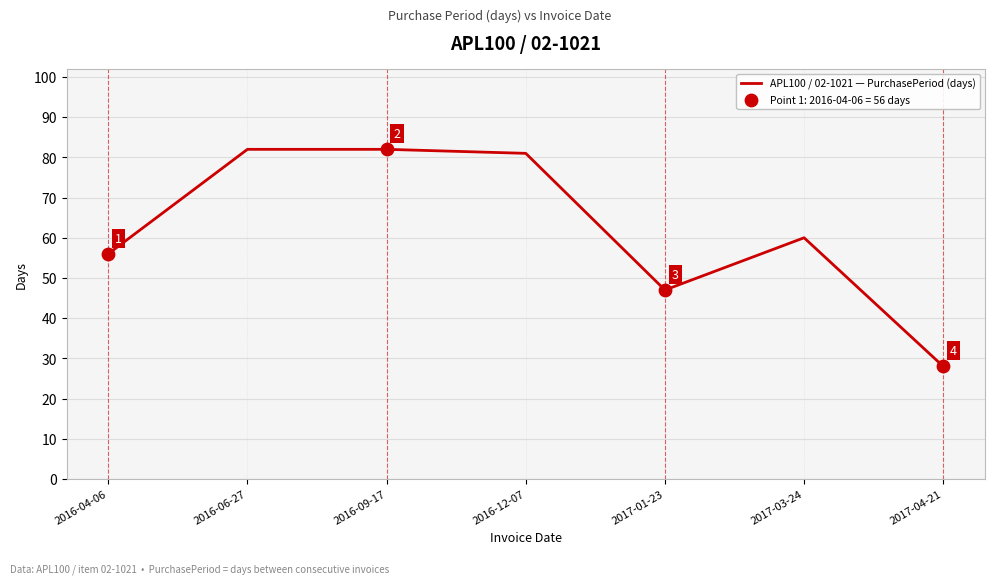

What is the change in value from 2016-04-06 to 2017-03-24?

+4